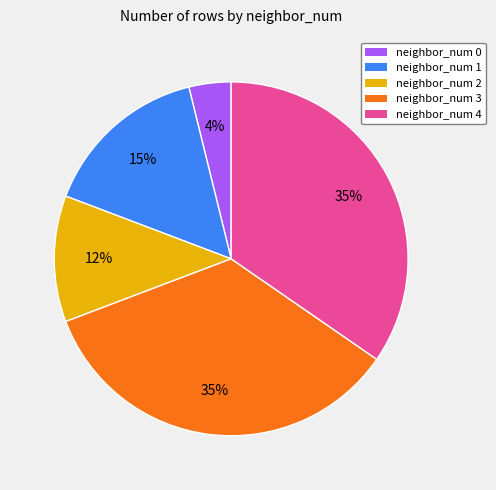

What is the ratio of the value at neighbor_num 2 to the value at neighbor_num 4?

0.3